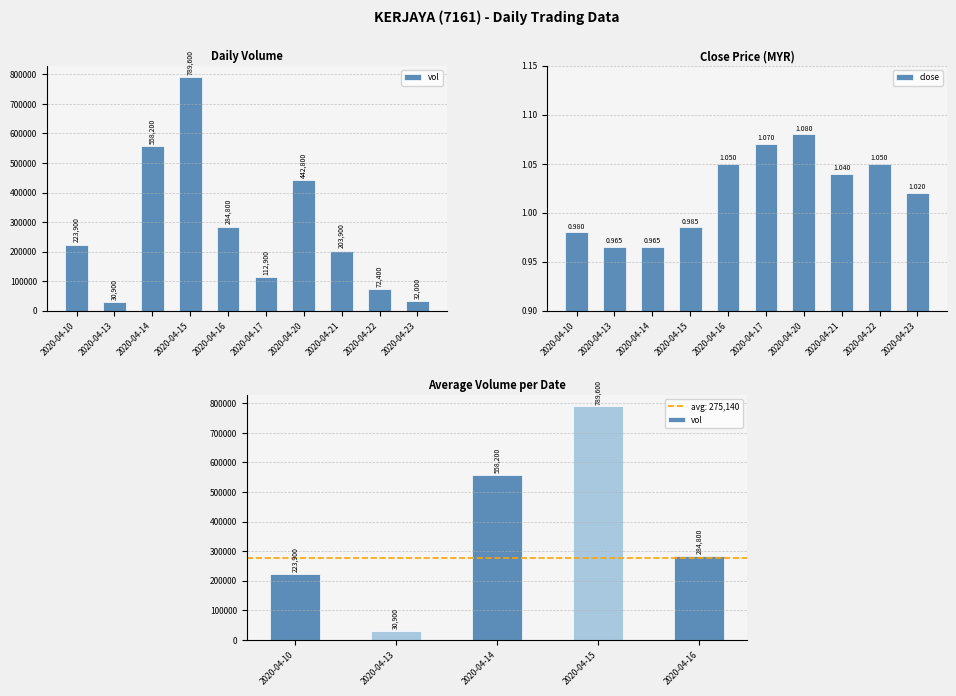

Read the vol value at 2020-04-10.

223900.0